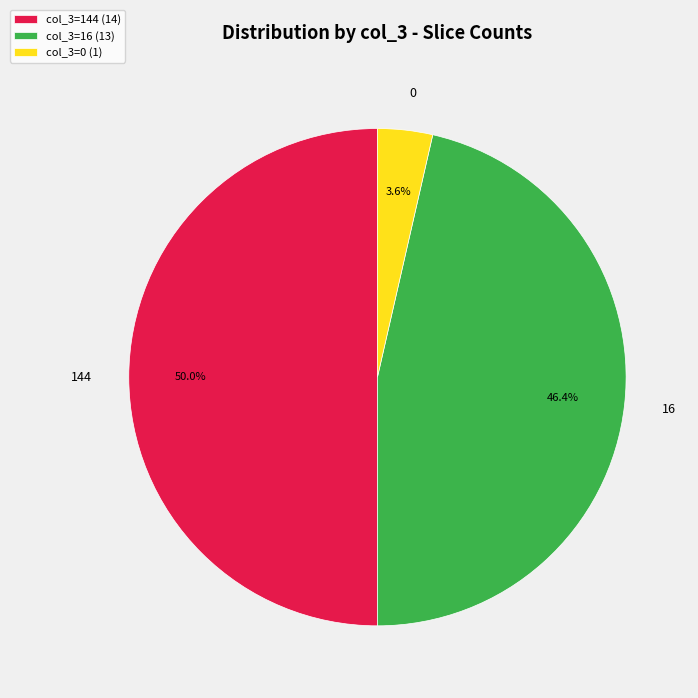

Does col_3=0 (1) represent more than half of the total?

No